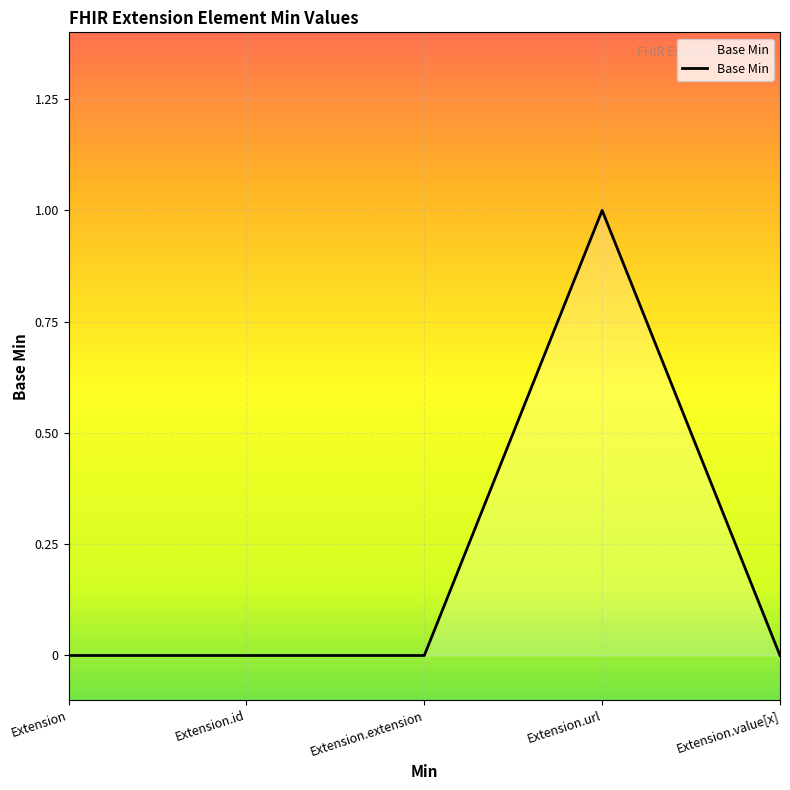

The value at Extension.value[x] is 1. True or false?

False